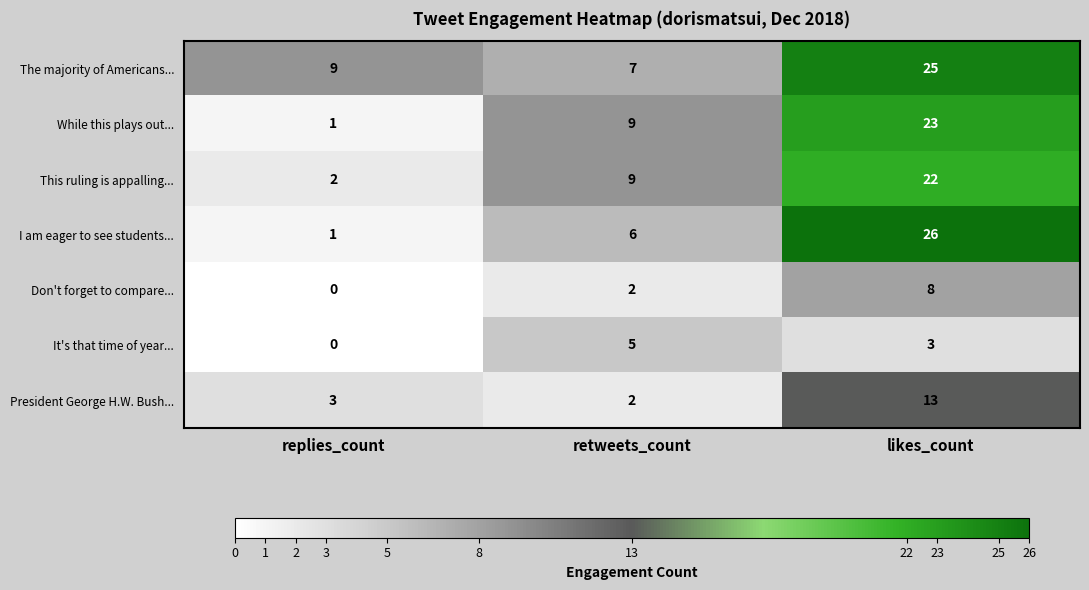

How many positive values does the Don't forget to compare... series have?

2